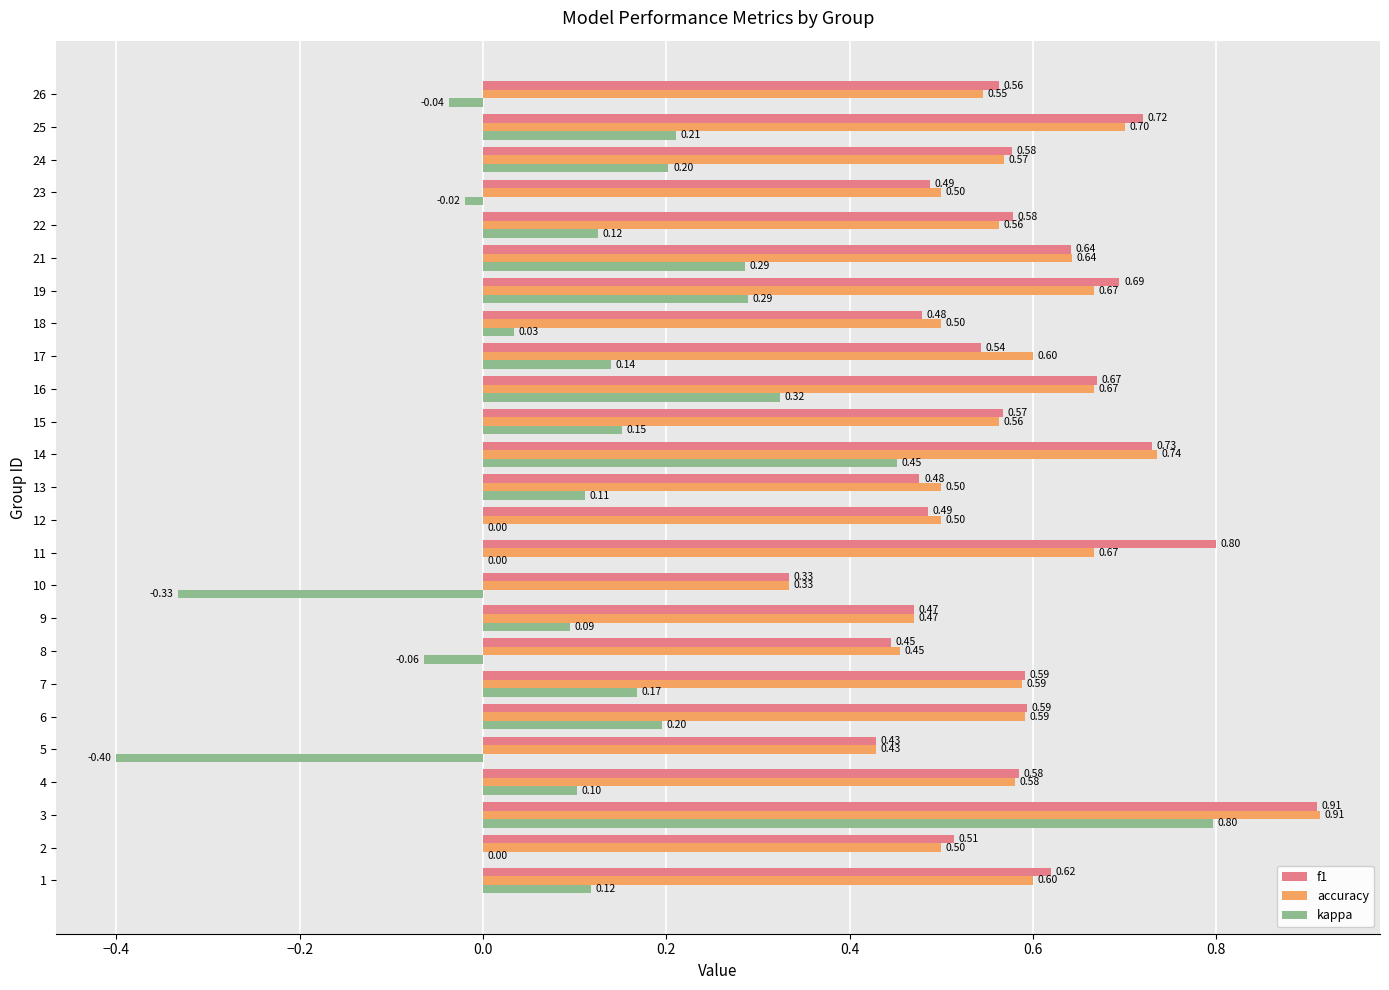

Between 11 and 18, which series saw the biggest shift?

f1